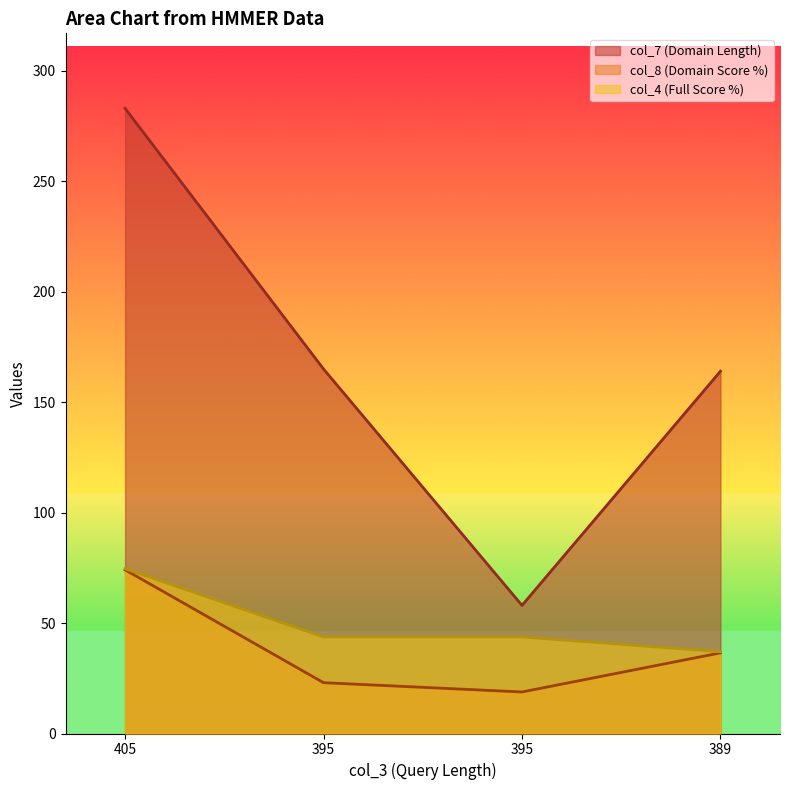

Count the number of data series in this chart.

3